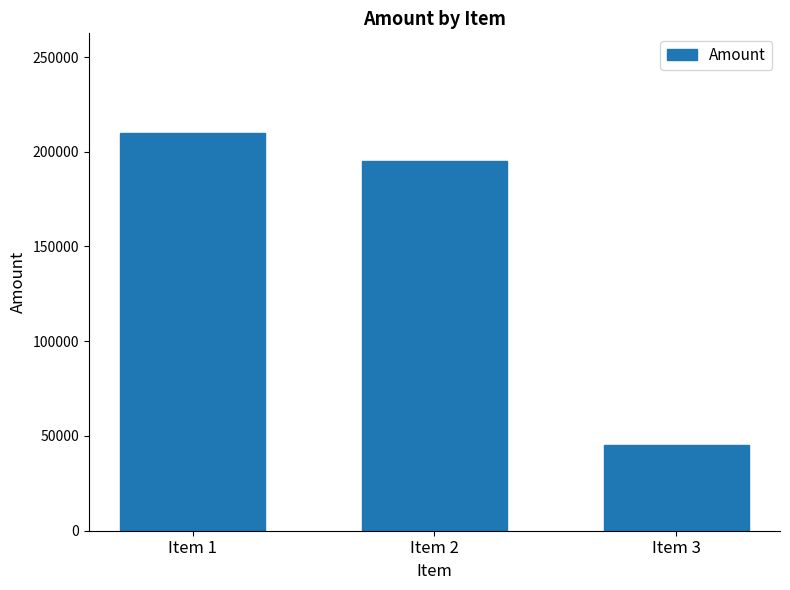

True or false: the data shows 291852 at Item 2.

False